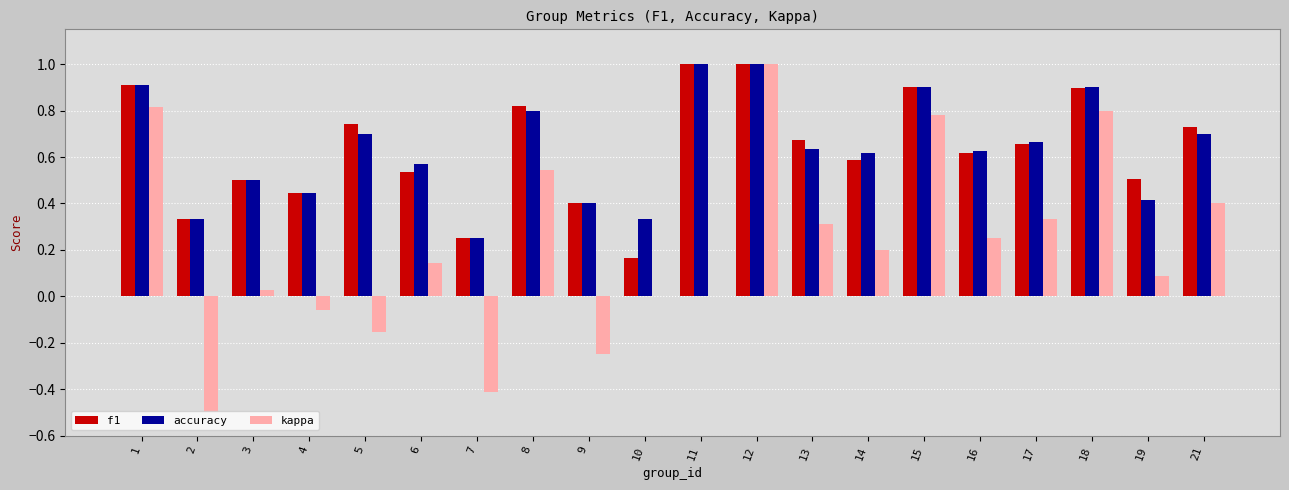

Which series has the largest range (max minus min)?

kappa